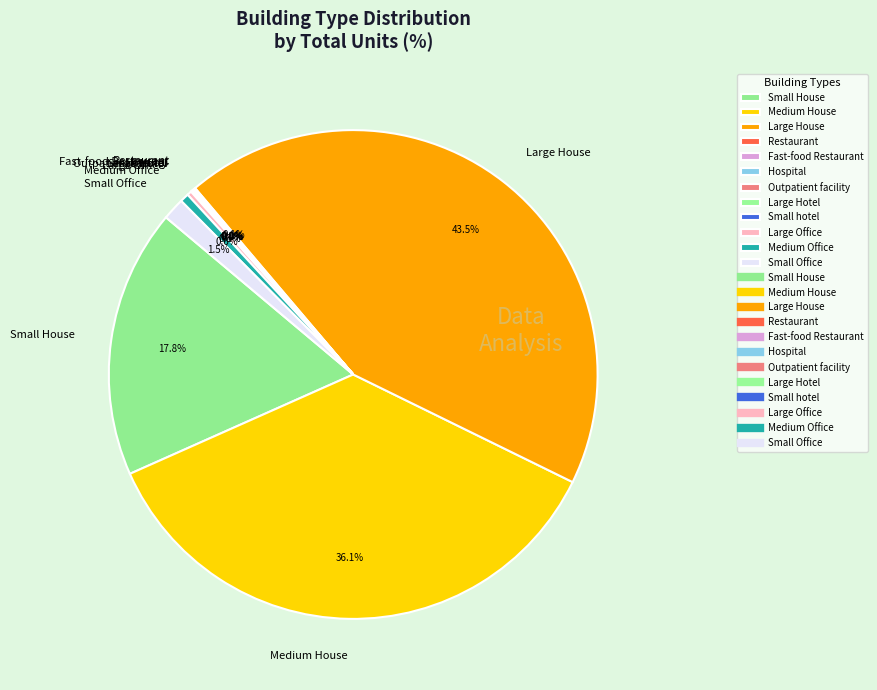

Combined, what portion of the pie is Medium Office and Large Office?

0.9%